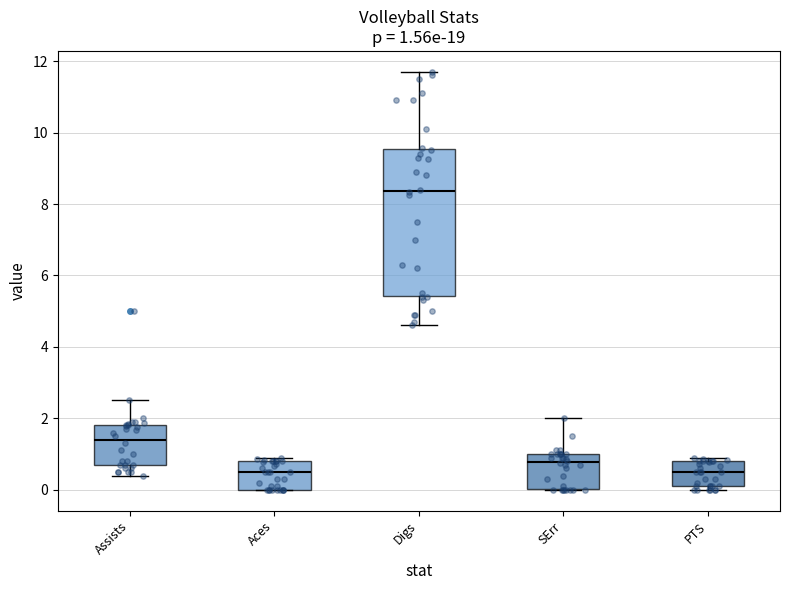

Which box is the tallest, from its lower edge to its upper edge?

Digs